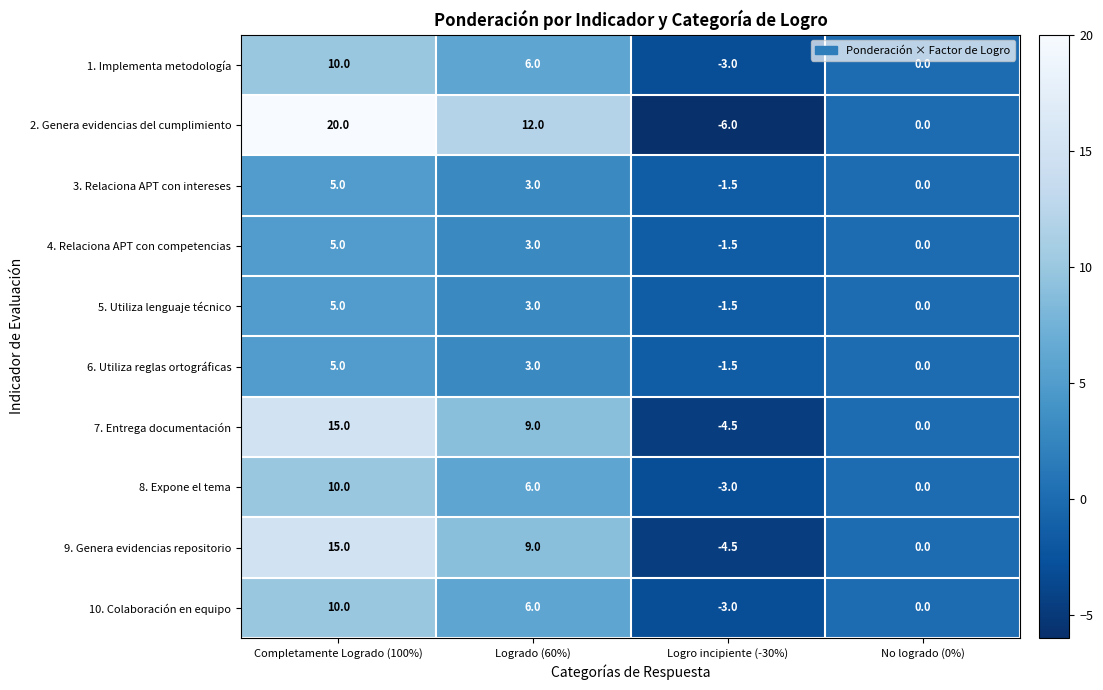

What is the difference between the 10. Colaboración en equipo values at Logrado (60%) and Logro incipiente (-30%)?

9.0